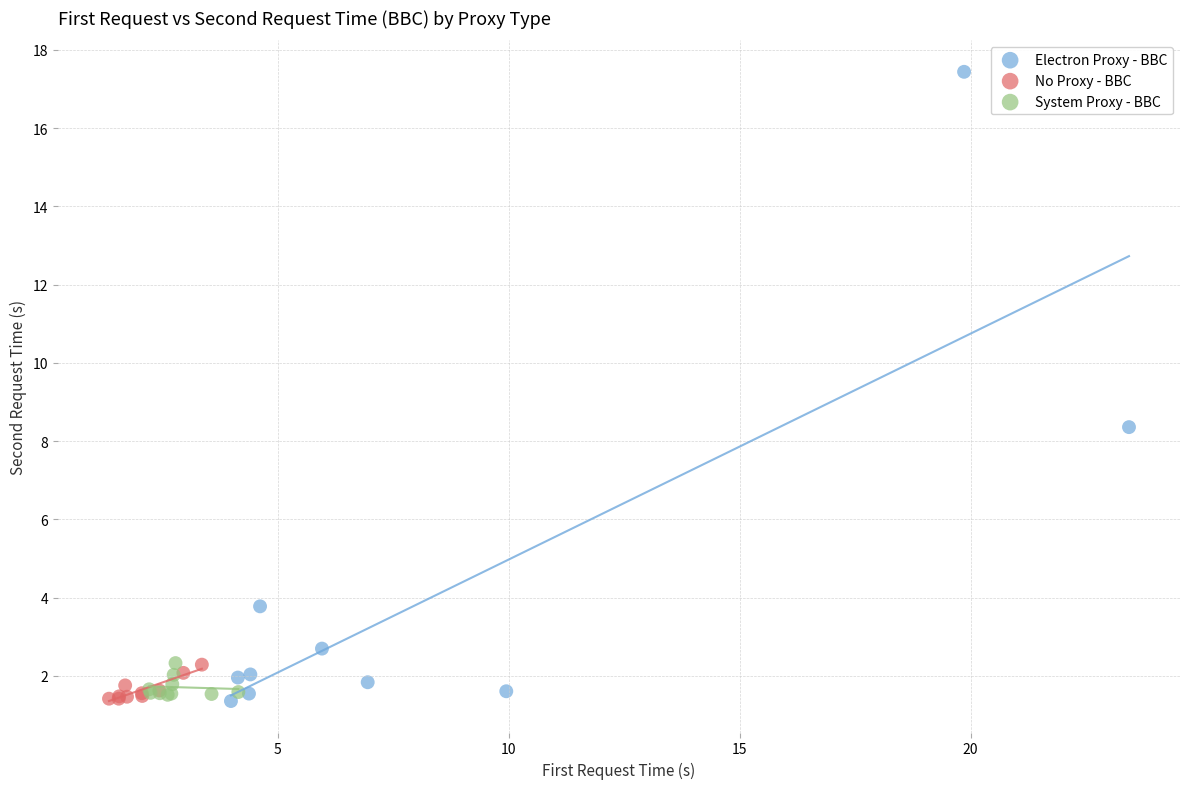

Which series has the largest Y range (max minus min)?

Electron Proxy - BBC